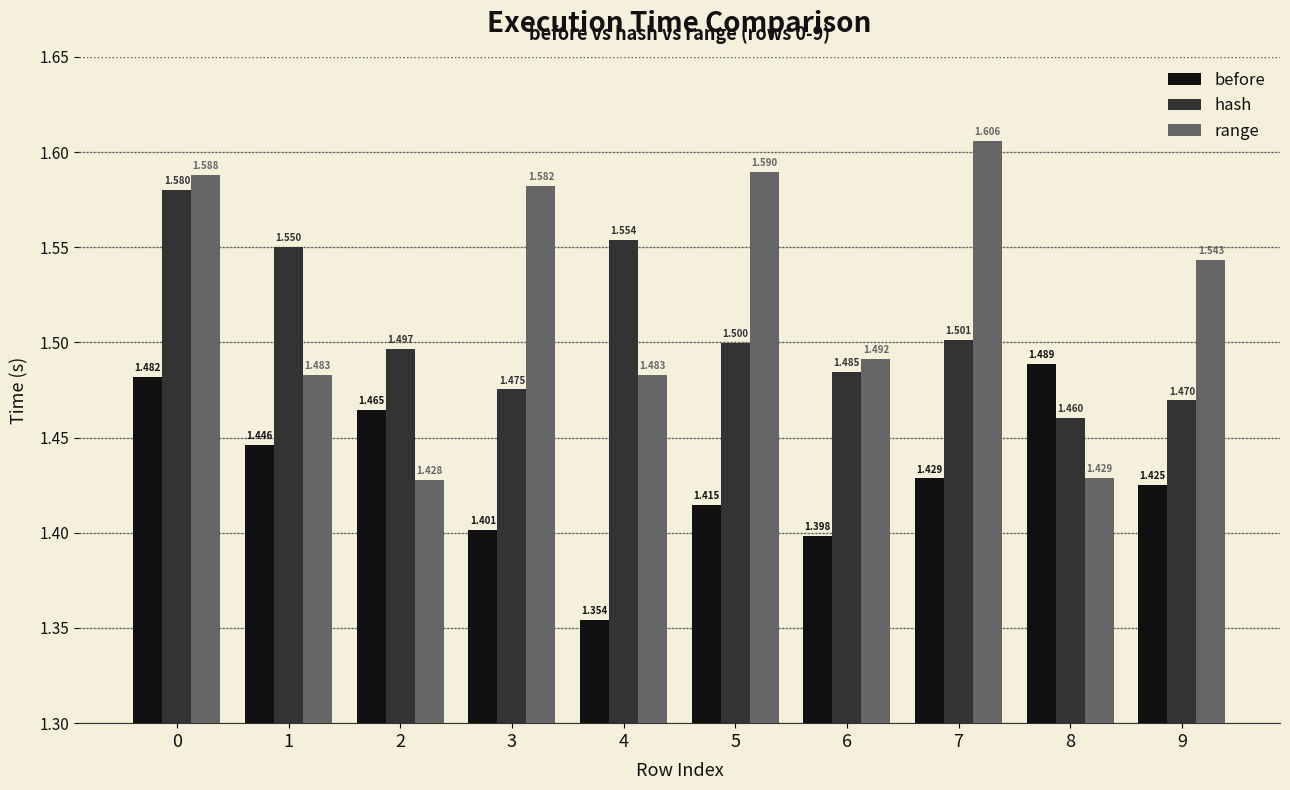

Are the bars horizontal?

No